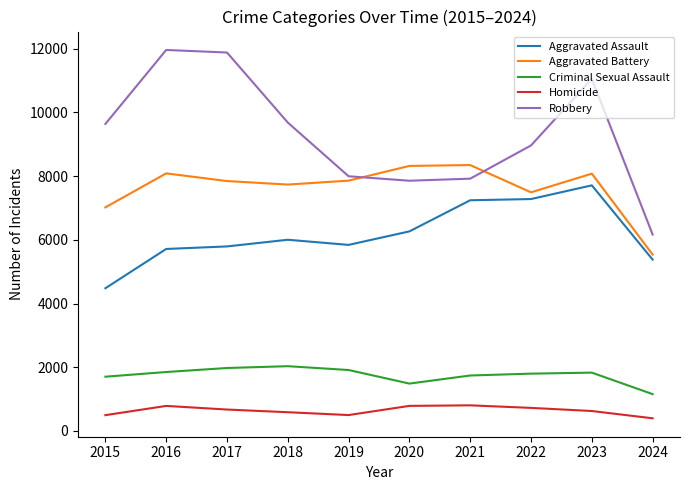

Is it true that Aggravated Assault equals 2481 at 2021?

False